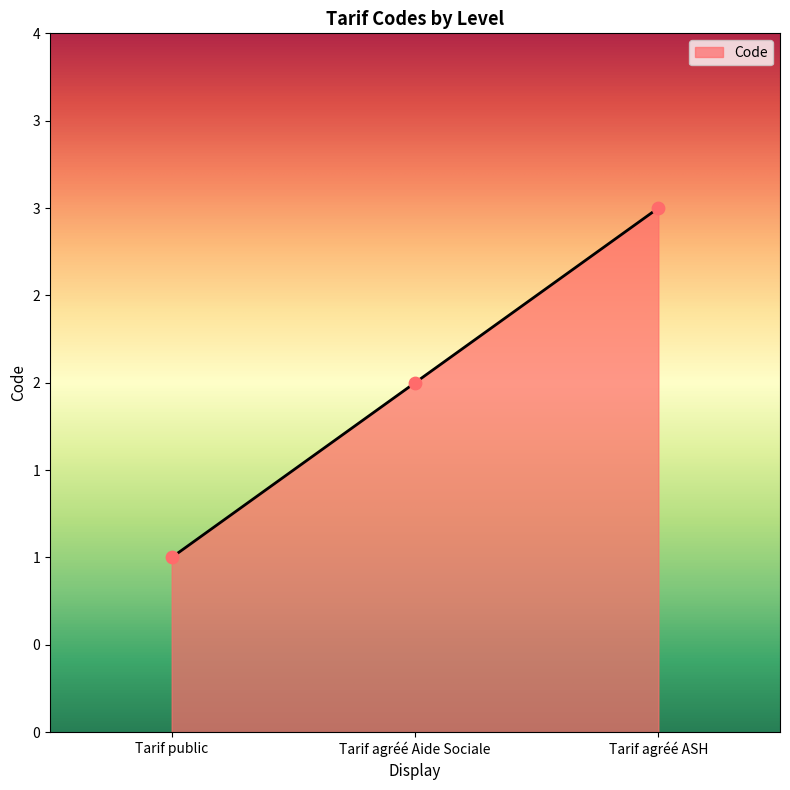

What is the change in value from Tarif agréé Aide Sociale to Tarif agréé ASH?

+1